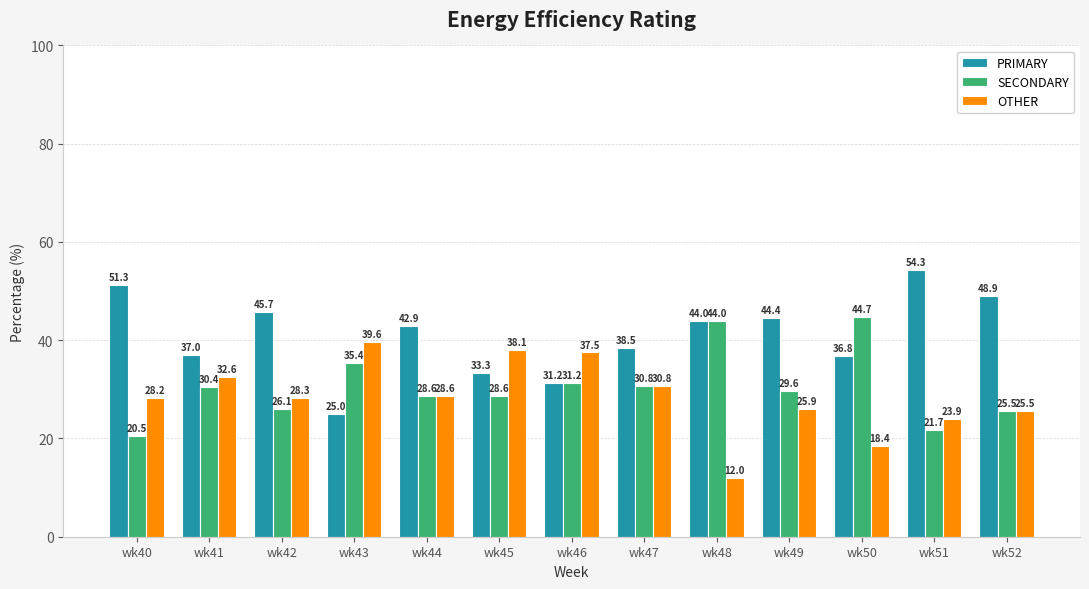

How many values in the SECONDARY series are below 29?

6